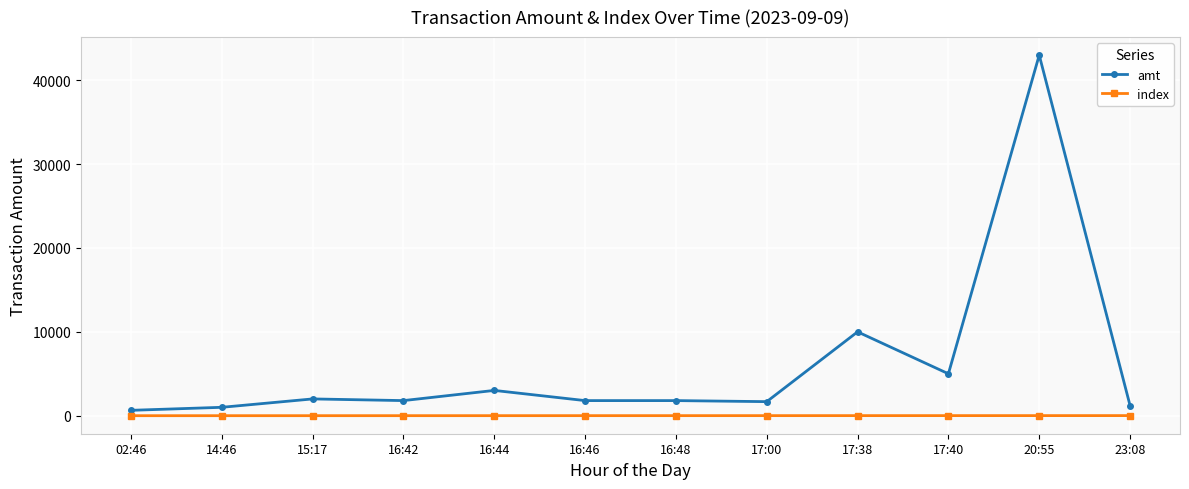

What is the sum of all amt values?

72943